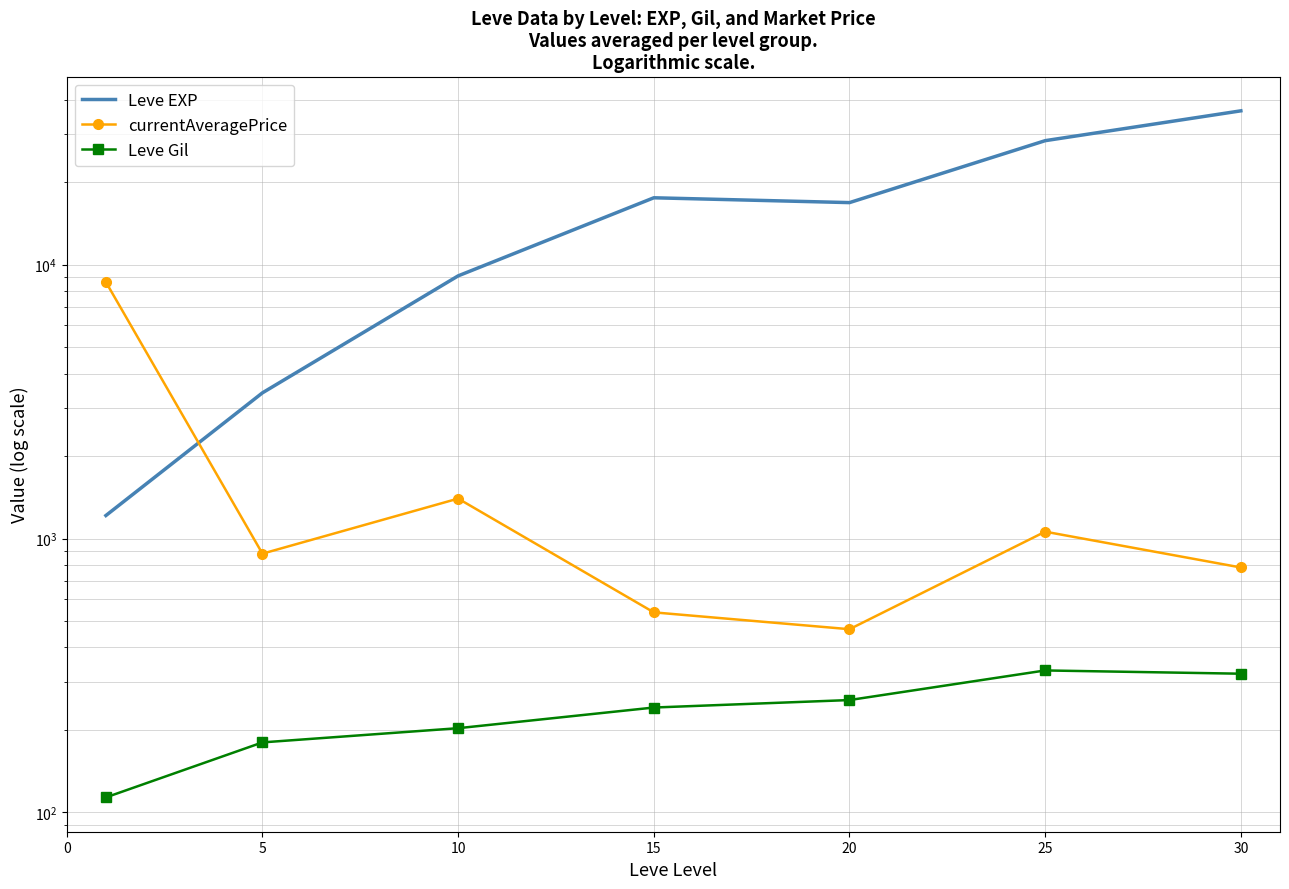

In Leve EXP, how many points are lower than both neighbors (excluding endpoints)?

1